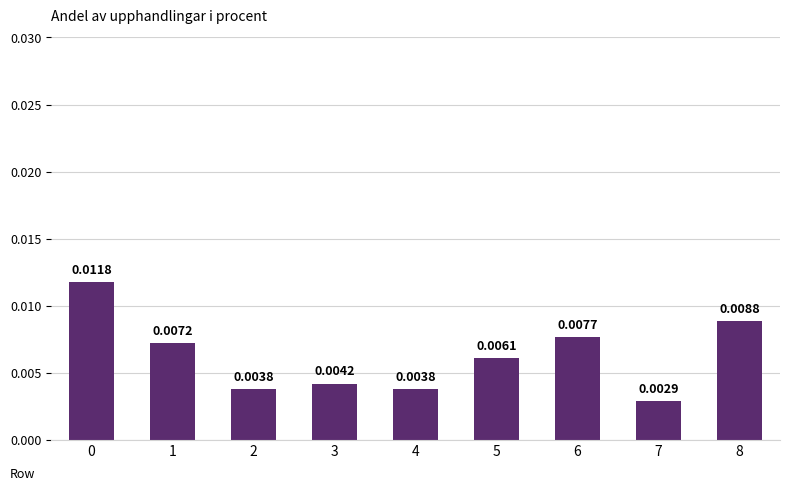

Between 8 and 3, which is larger?

8